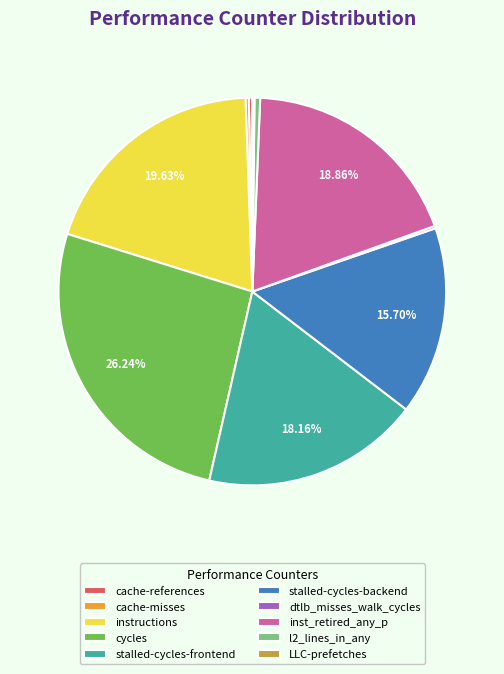

Is there any slice that represents more than half of the pie?

No